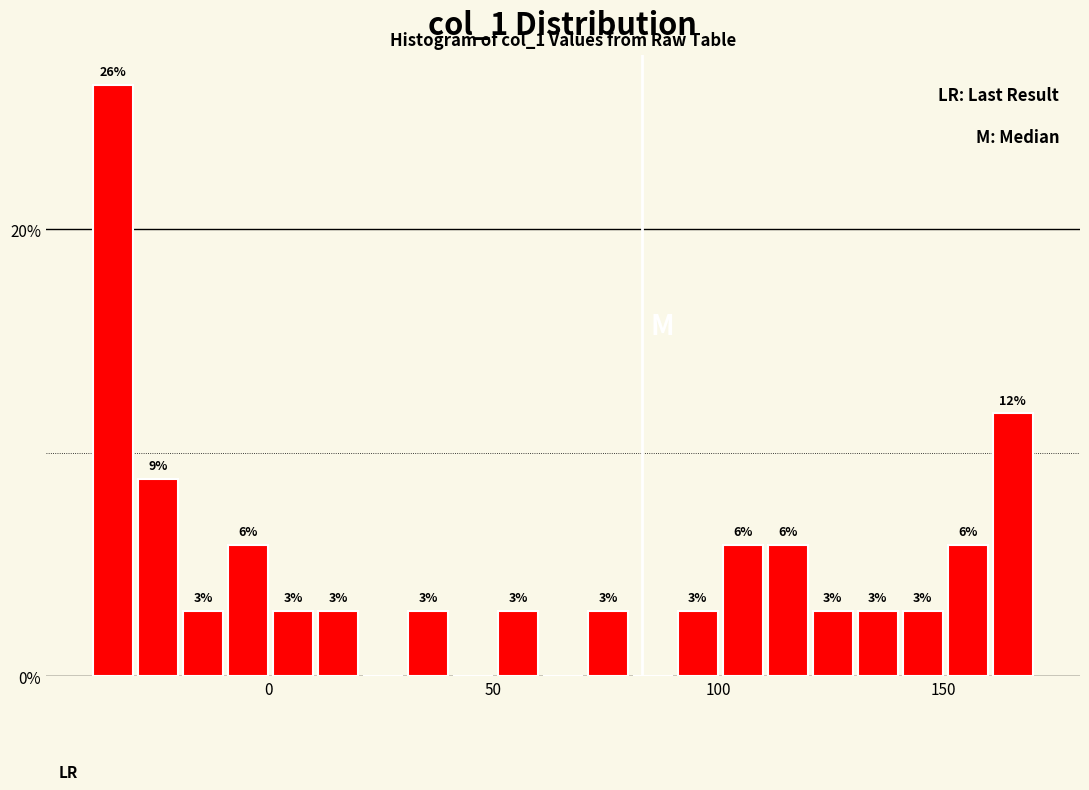

Around what value on the x-axis is the tallest bar? Give the approximate position of its centre, as read against the axis.

-35